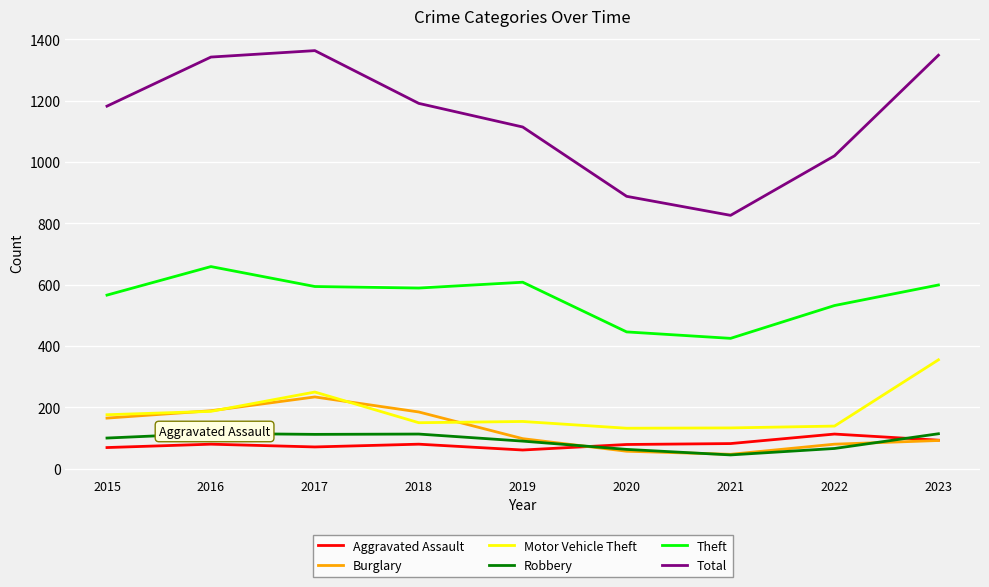

Which series has the largest total across all categories?

Total